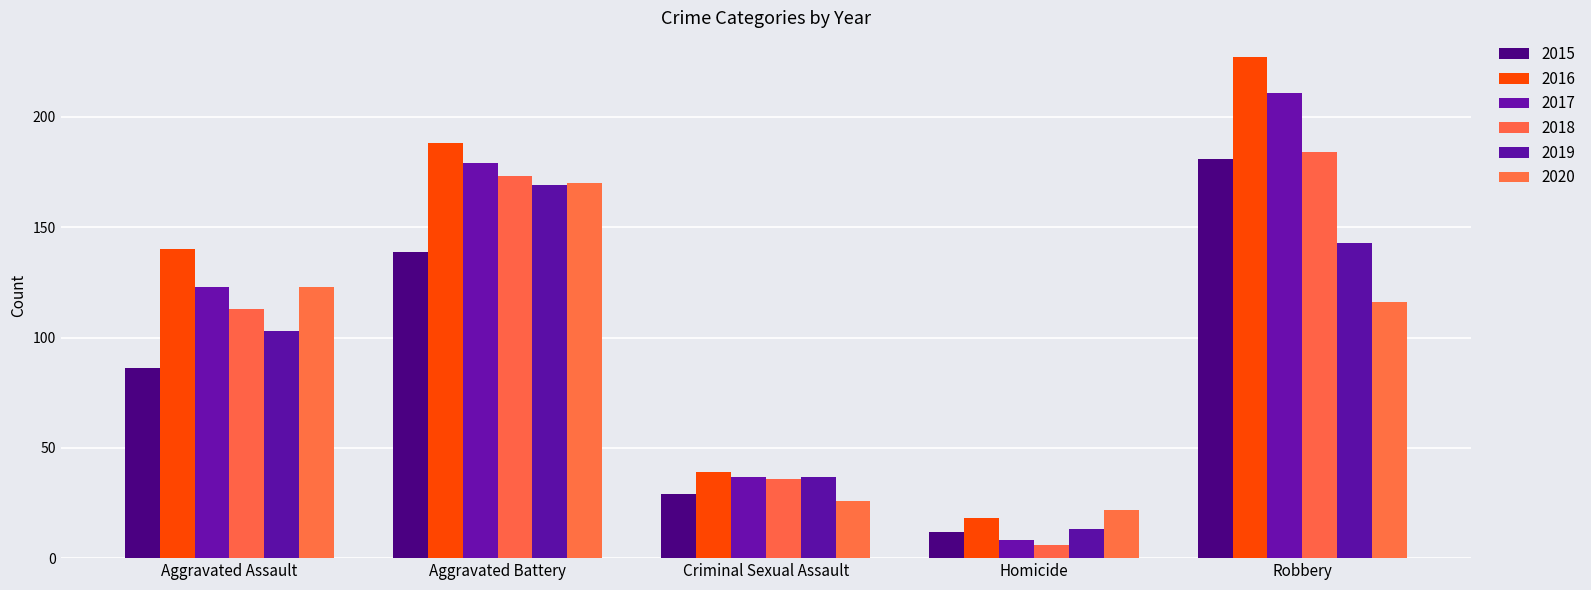

How many bars are there in each group?

6